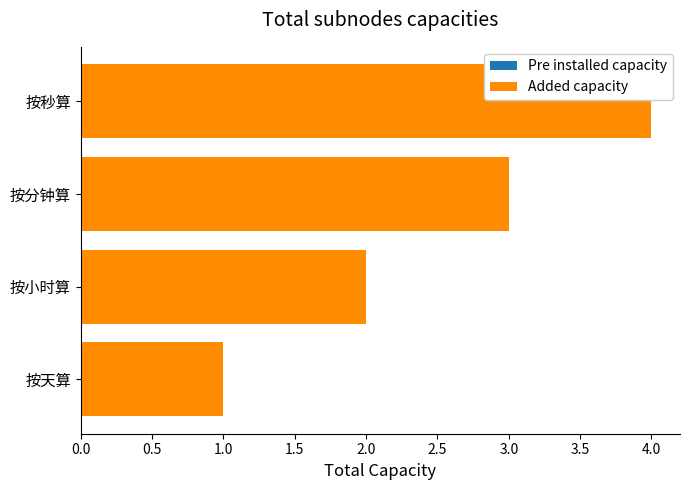

List the labels in order of value, smallest first.

按天算, 按小时算, 按分钟算, 按秒算